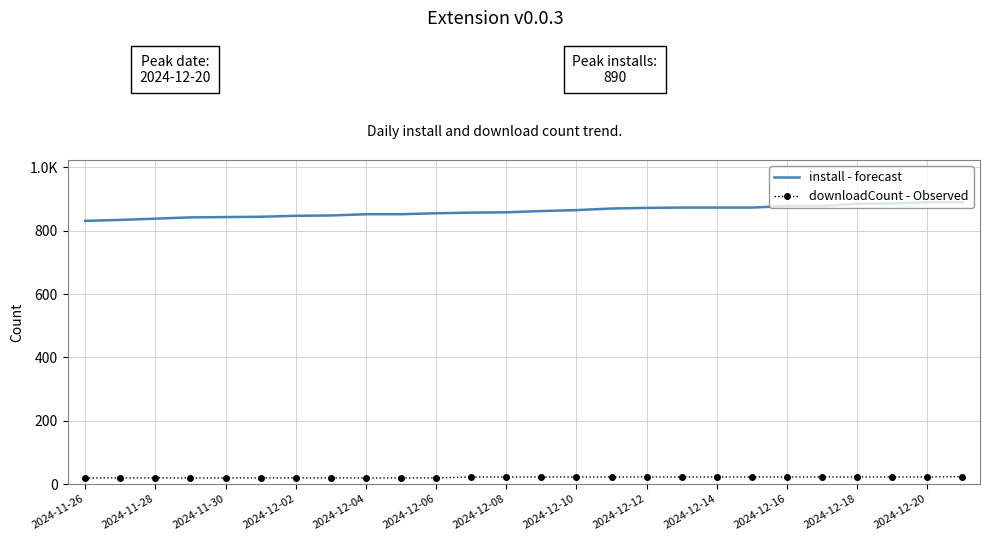

What is the greatest value displayed?

890